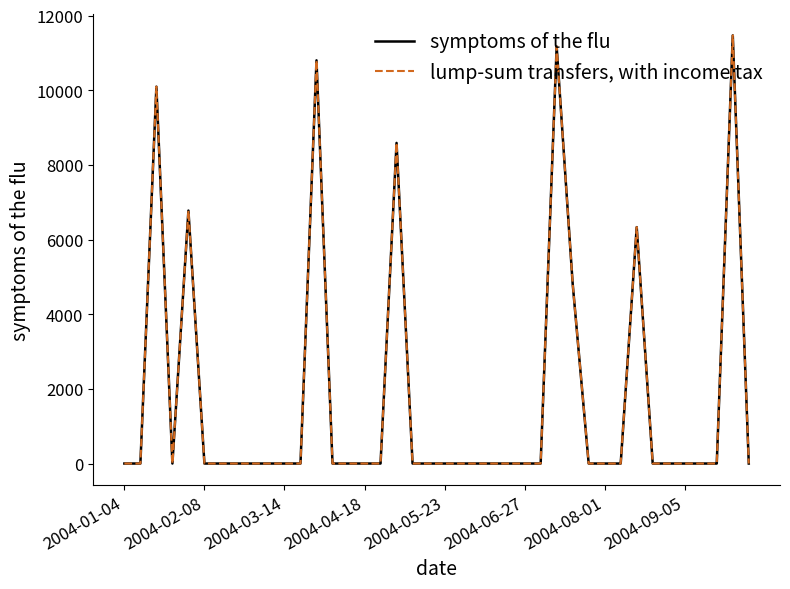

Does the chart have visible grid lines?

No